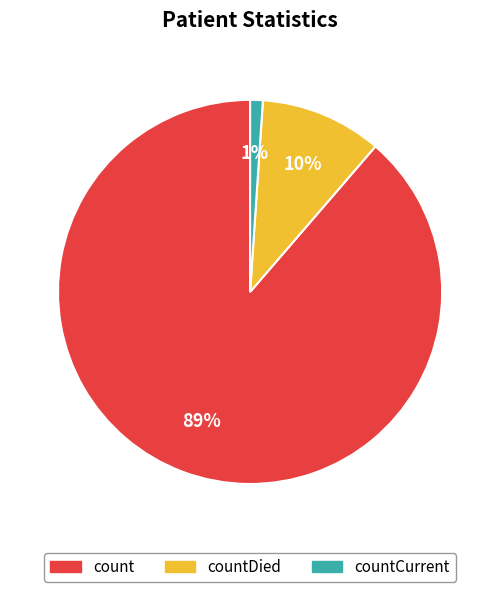

Does any single category account for the majority?

Yes